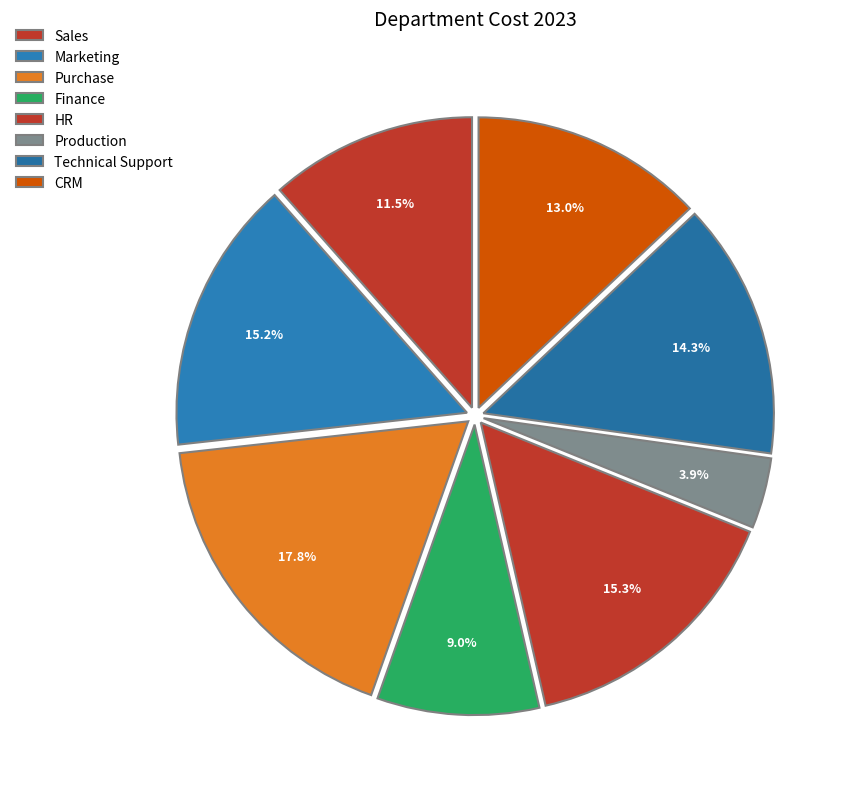

How many segments does this pie chart have?

8